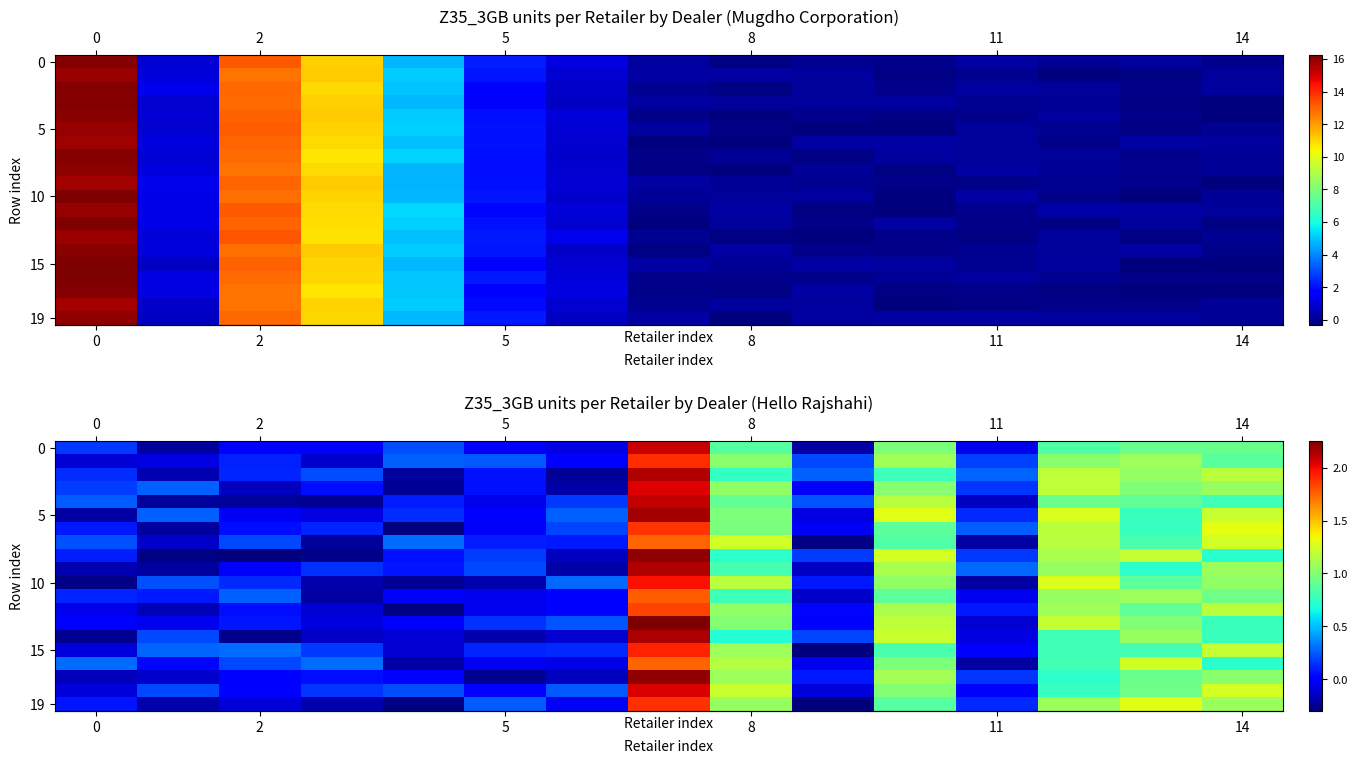

Is the value of row_4 at 2 greater than the value of row_11 at 2?

No